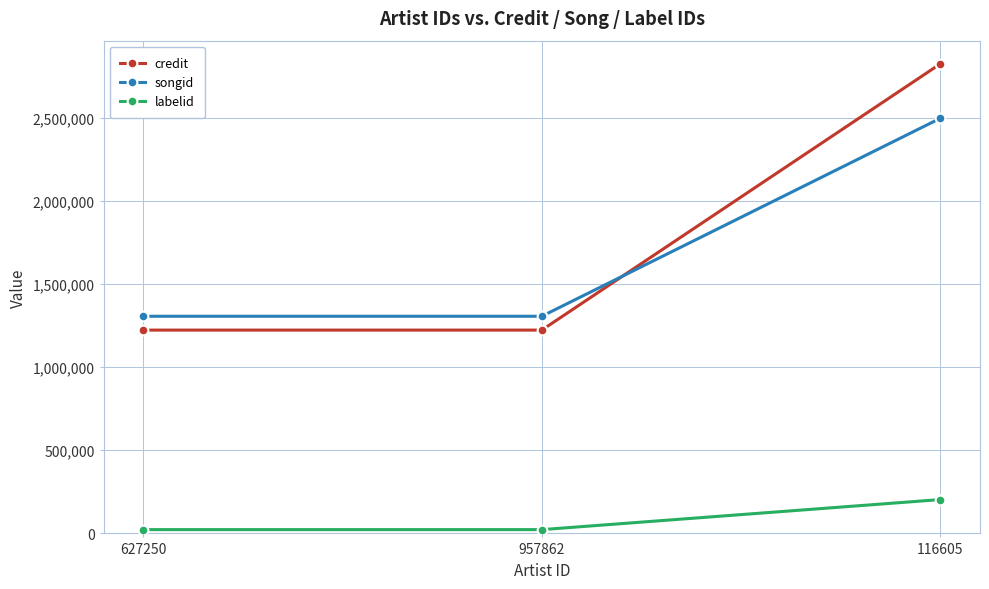

What is the spread (max minus min) of values at 957862?

1282682